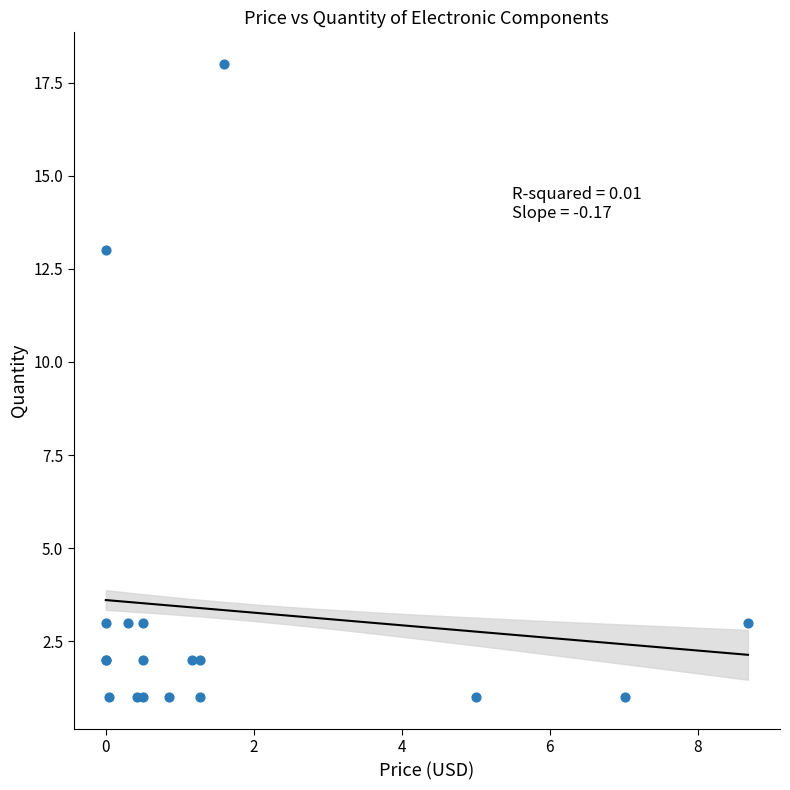

What Y value in the scatter plot is closest to 9?

13